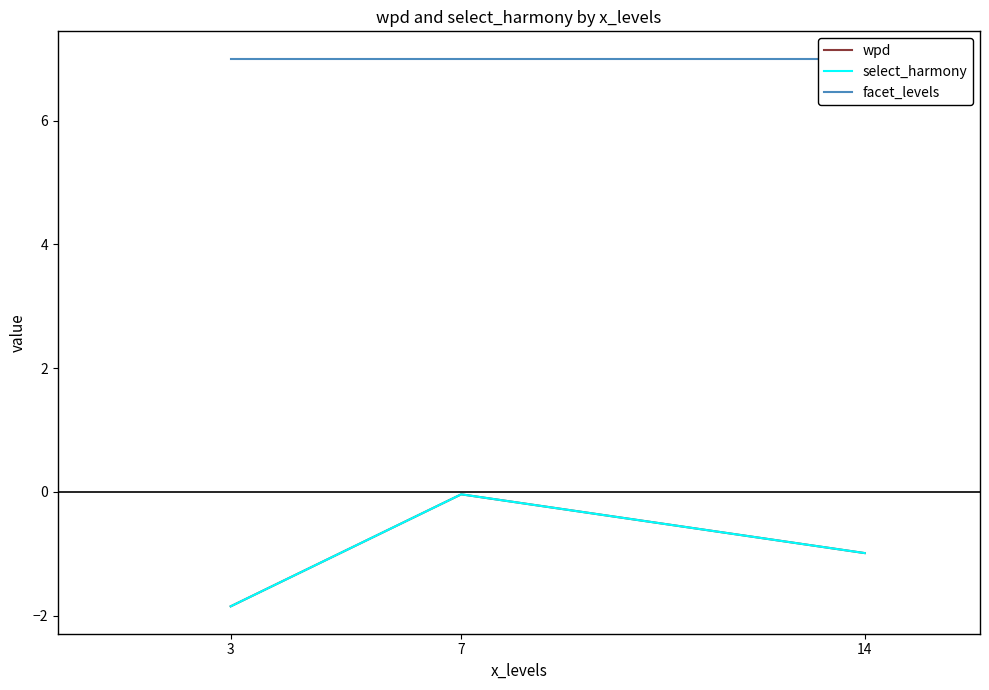

How many lines are shown in the chart?

3